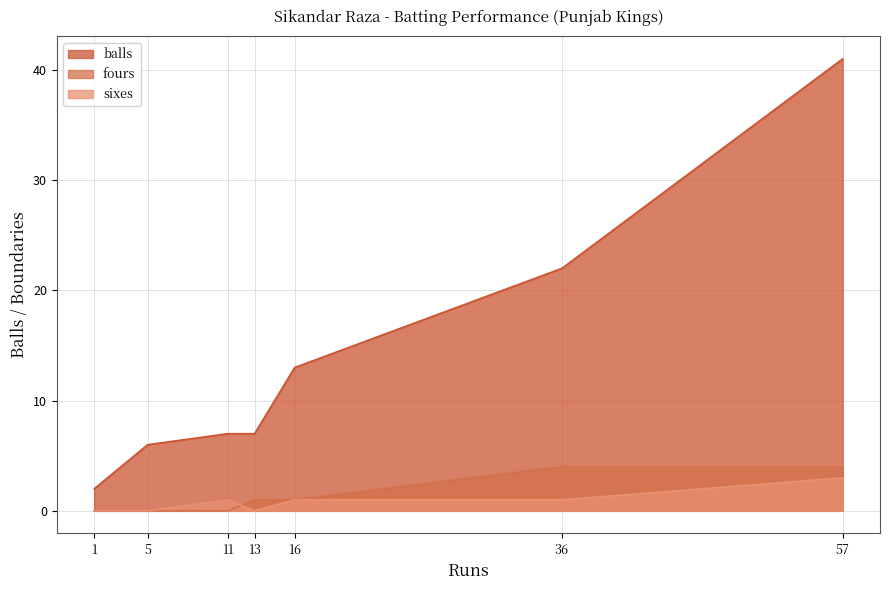

At which category is the sum across all series the highest?

57